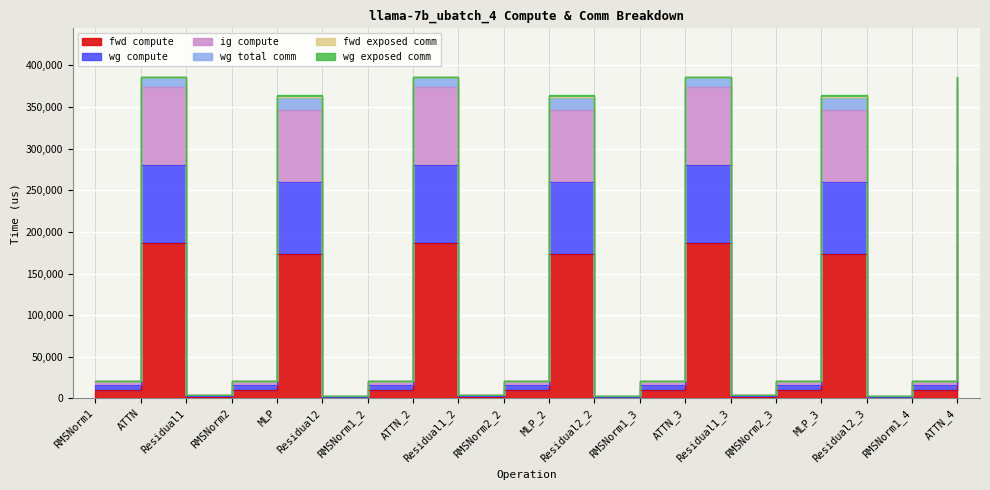

True or false: ig compute and wg compute cross at least once.

False